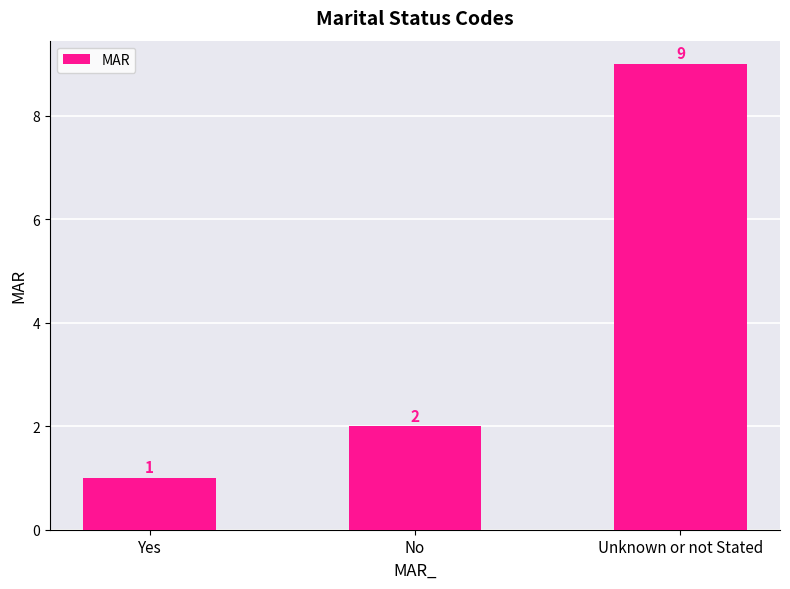

At which label is the value closest to 5?

No